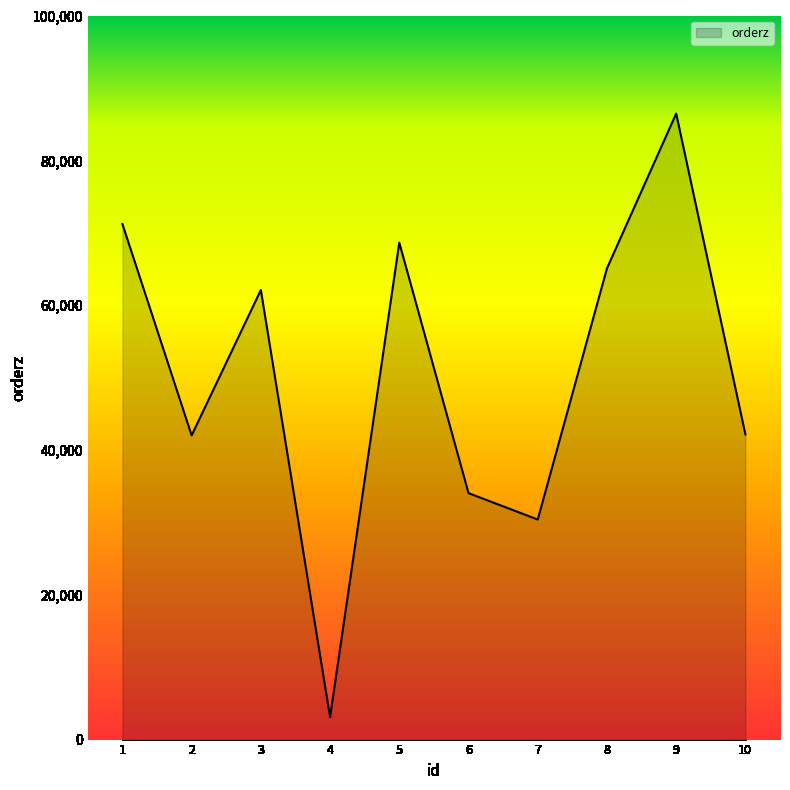

The chart shows a value of 30963 at 8. True or false?

False